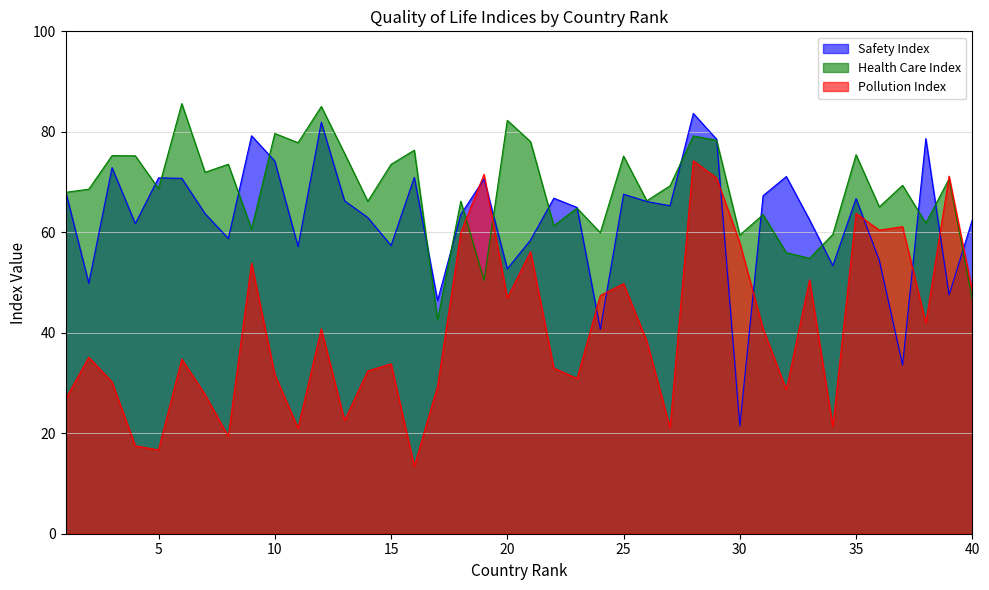

What is the difference between the Safety Index values at 5 and 40?

8.4